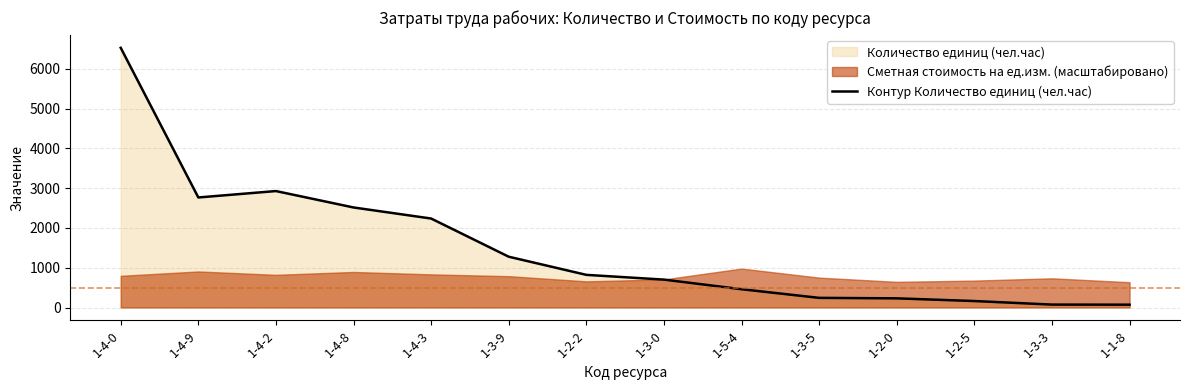

Rank the categories by value from lowest to highest.

1-1-8, 1-3-3, 1-2-5, 1-2-0, 1-3-5, 1-5-4, 1-3-0, 1-2-2, 1-3-9, 1-4-3, 1-4-8, 1-4-9, 1-4-2, 1-4-0